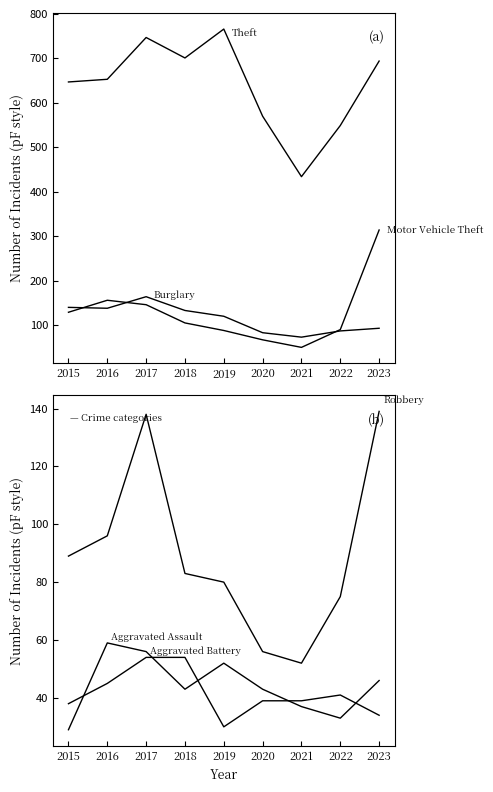

At which category is the sum across all series the highest?

2023